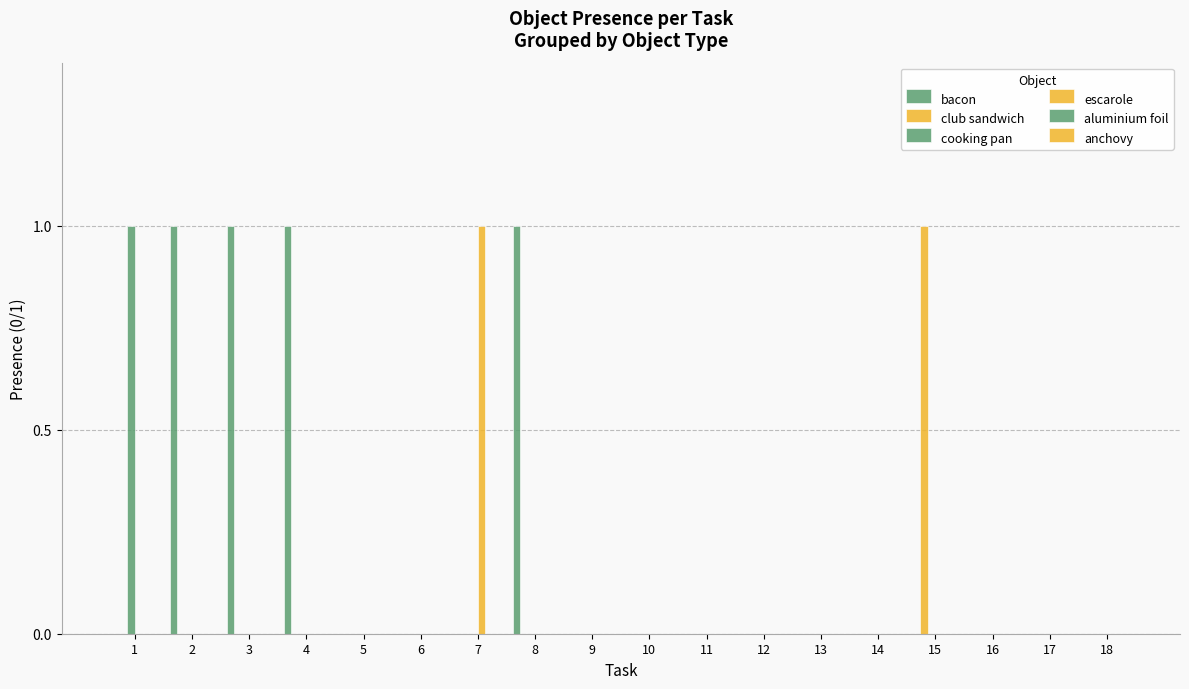

Count the number of data series in this chart.

4